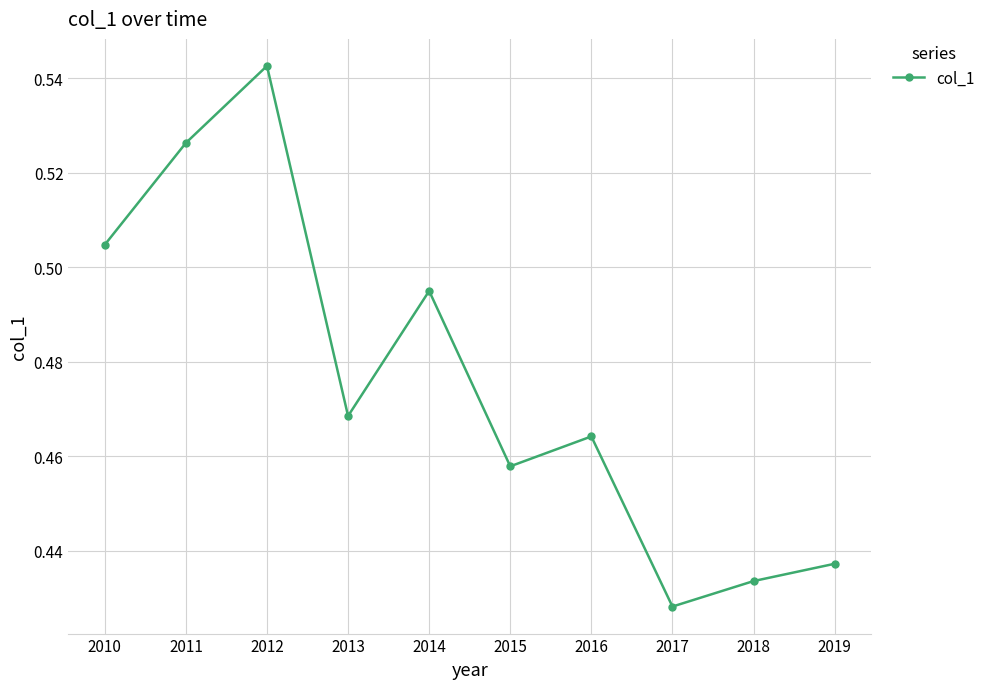

Which label corresponds to the largest value in the chart?

2012